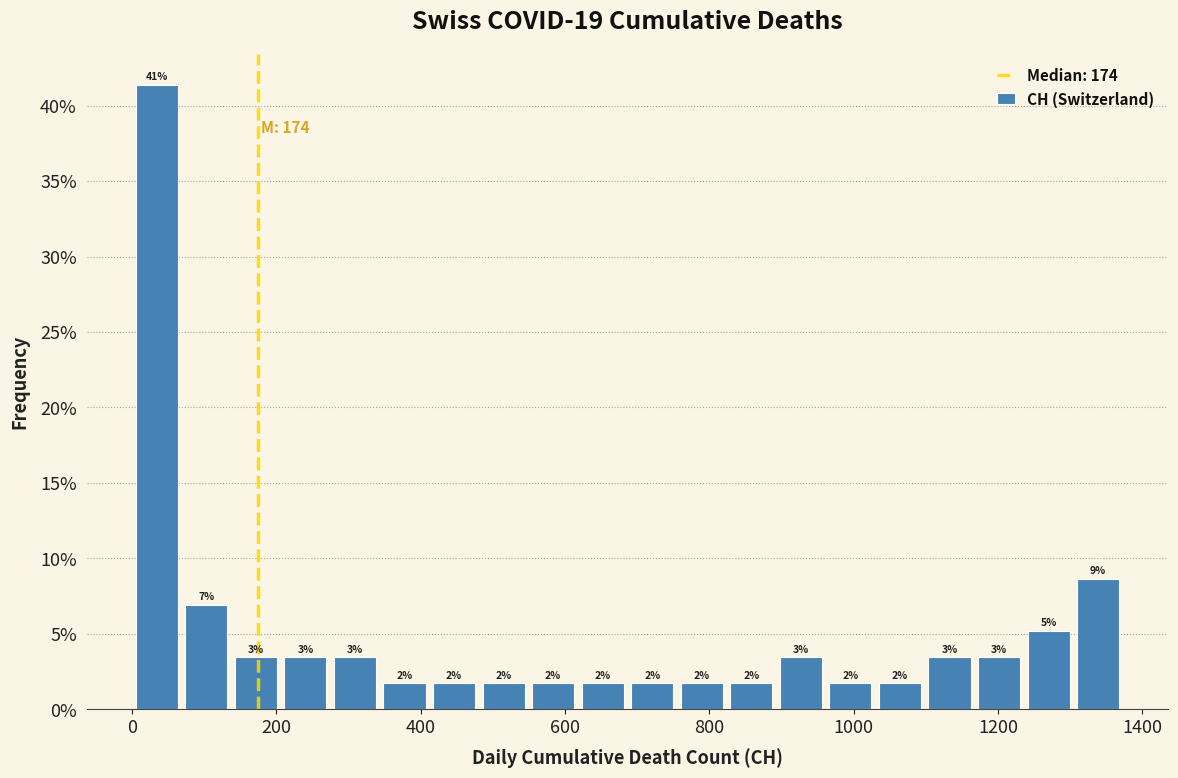

Around what value on the x-axis is the tallest bar? Give the approximate position of its centre, as read against the axis.

40